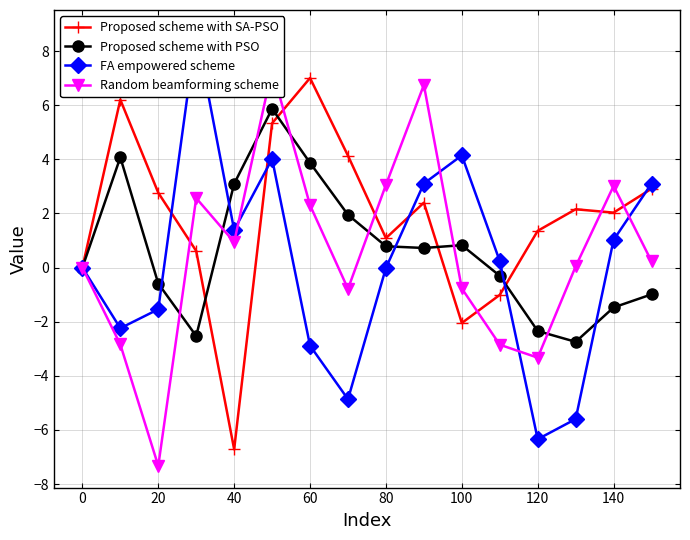

True or false: Proposed scheme with SA-PSO has more than 2 interior local peaks.

True